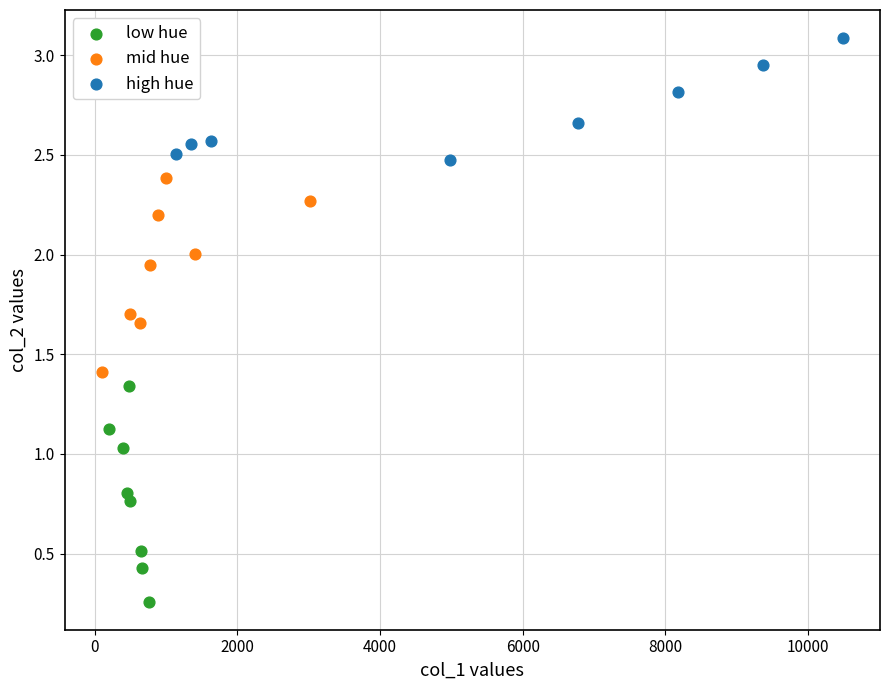

Which series contains the lowest Y value?

low hue